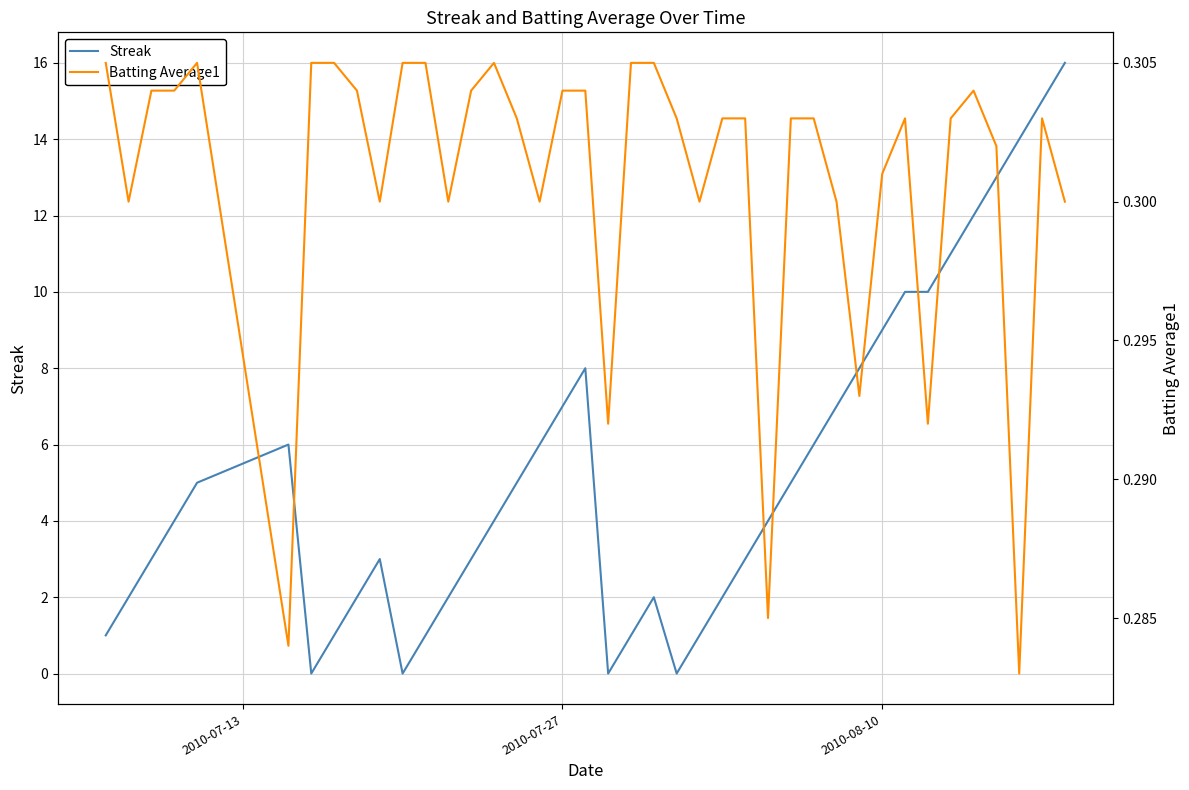

The Streak series shows 14.2 at 2010-08-10. True or false?

False